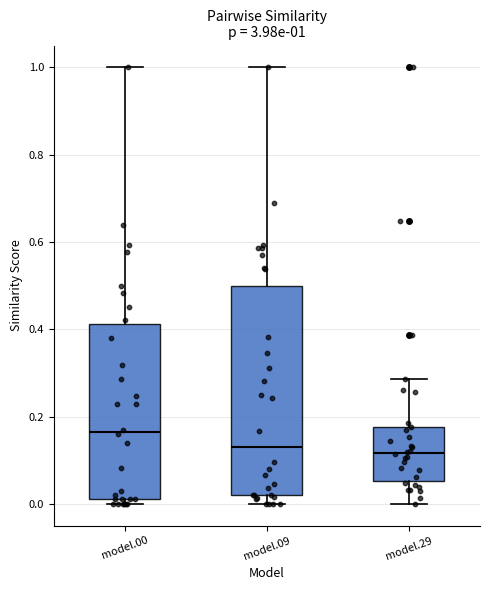

Comparing the boxes themselves (not the whiskers), which one is the tallest?

model.09